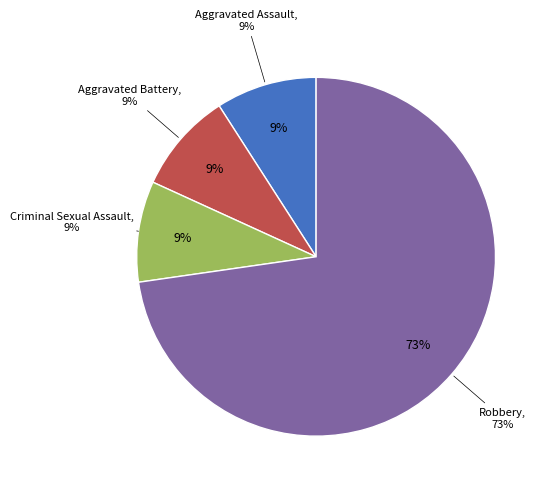

What is the ratio of the value at Aggravated Assault to the value at Robbery?

0.1